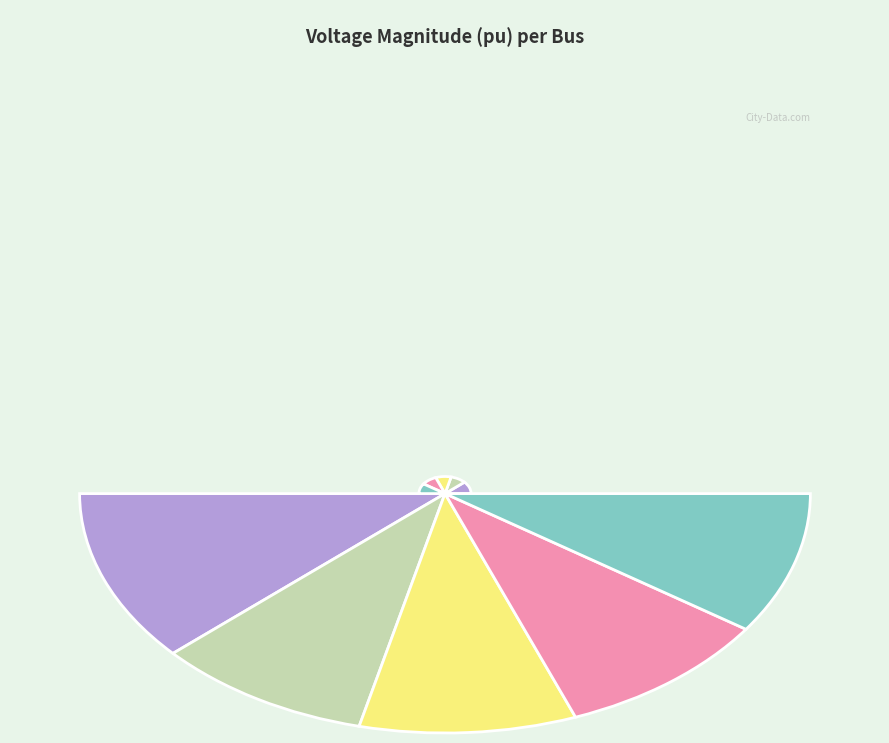

Which has a higher value, Bus_2 or Bus_1?

Bus_2